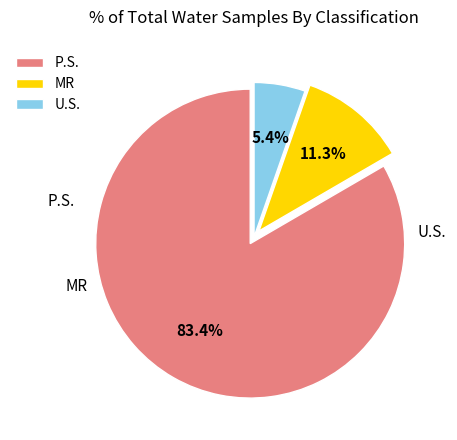

True or false: U.S. accounts for 5% of the total.

True